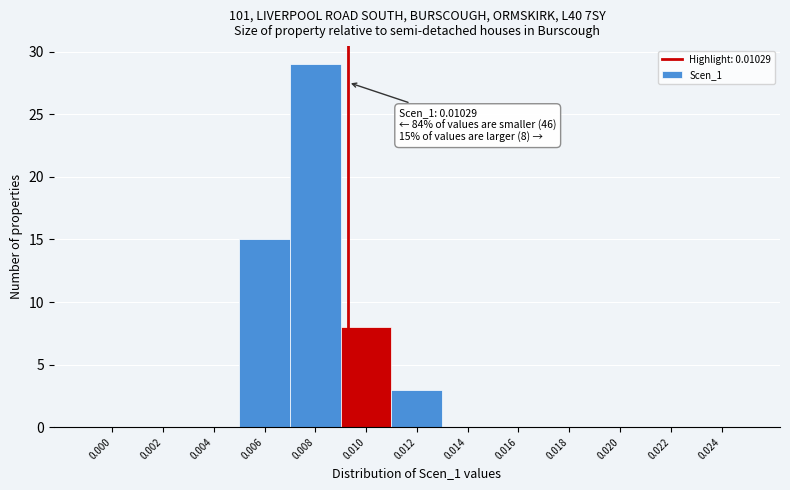

Reading left to right, extract all data points from this chart.

0.000=0	0.002=0	0.004=0	0.006=15	0.008=29	0.010=8	0.012=3	0.014=0	0.016=0	0.018=0	0.020=0	0.022=0	0.024=0